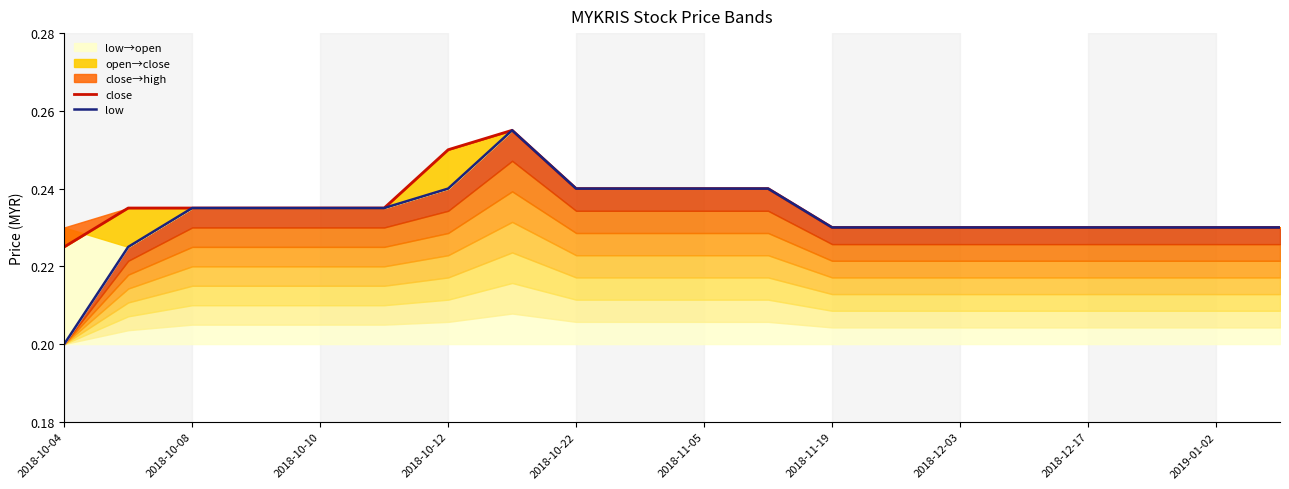

What is the maximum value shown in the chart?

0.3